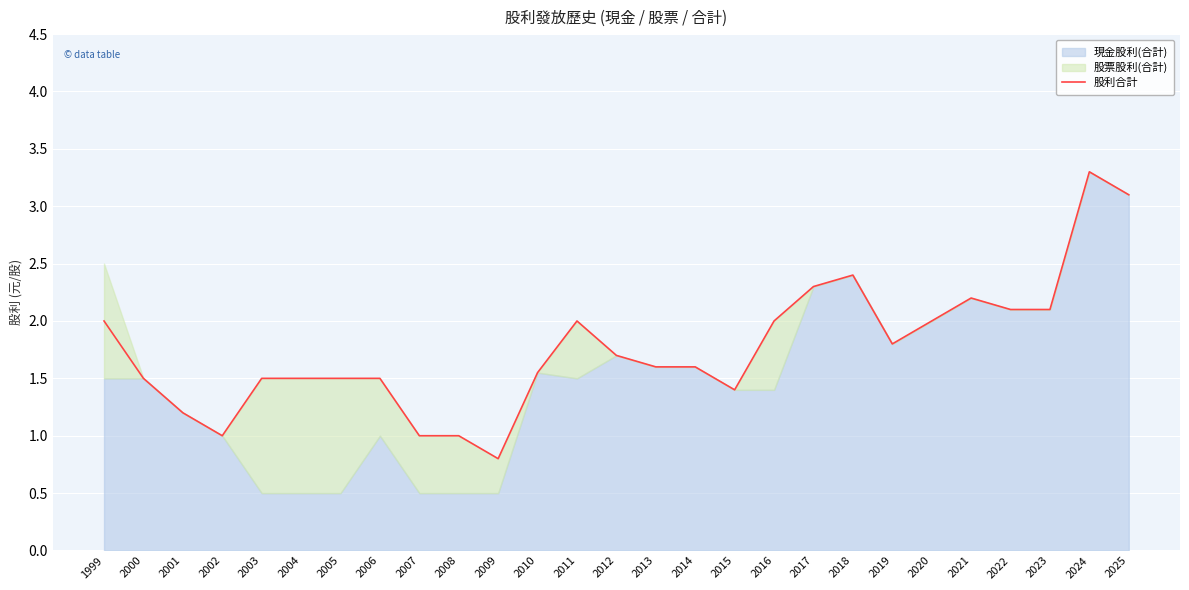

Reading right to left, list all the values displayed in this chart.

2025=3.1	2024=3.3	2023=2.1	2022=2.1	2021=2.2	2020=2.0	2019=1.8	2018=2.4	2017=2.3	2016=2.0	2015=1.4	2014=1.6	2013=1.6	2012=1.7	2011=2.0	2010=1.6	2009=0.8	2008=1.0	2007=1.0	2006=1.5	2005=1.5	2004=1.5	2003=1.5	2002=1.0	2001=1.2	2000=1.5	1999=2.0